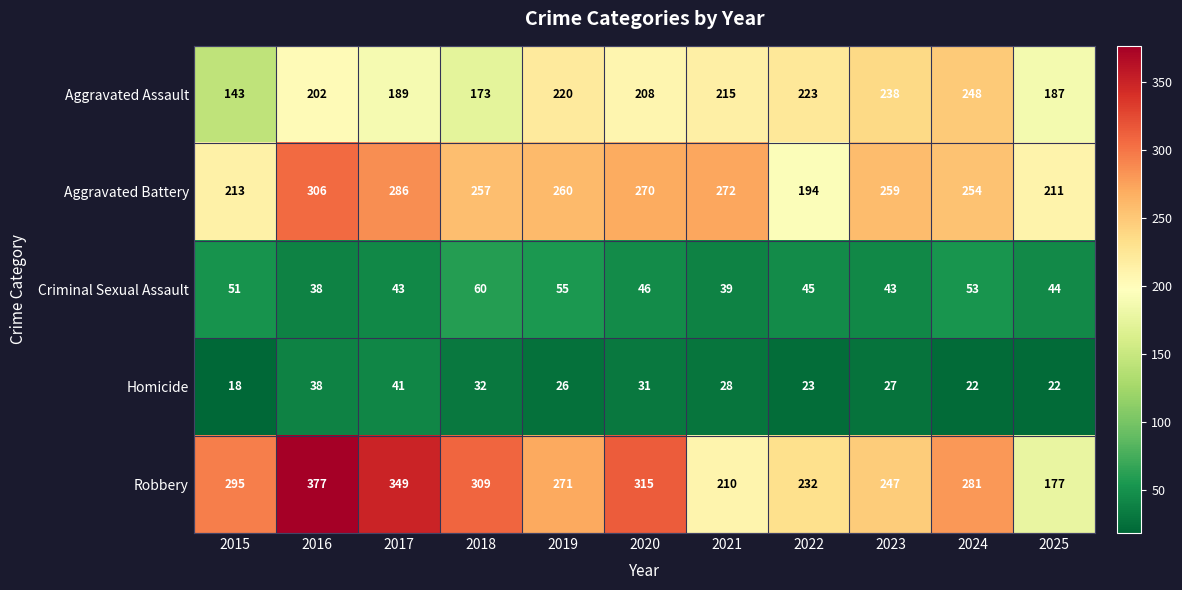

Which series has the largest range (max minus min)?

Robbery